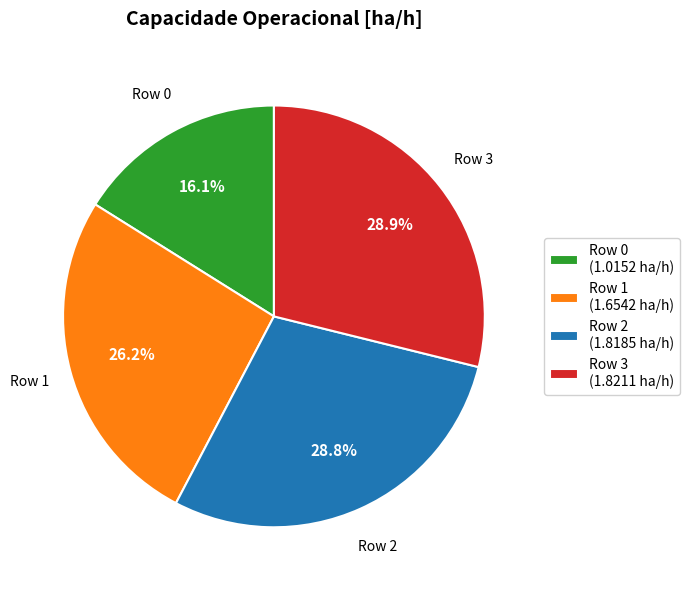

Is it true that Row 1 is 12% of the pie?

False